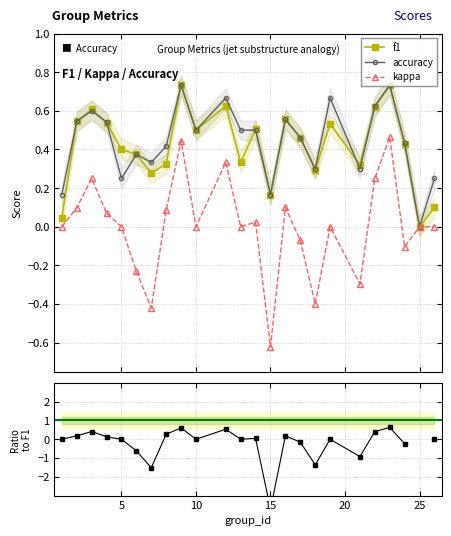

True or false: f1 has more than 1 interior local peaks.

True